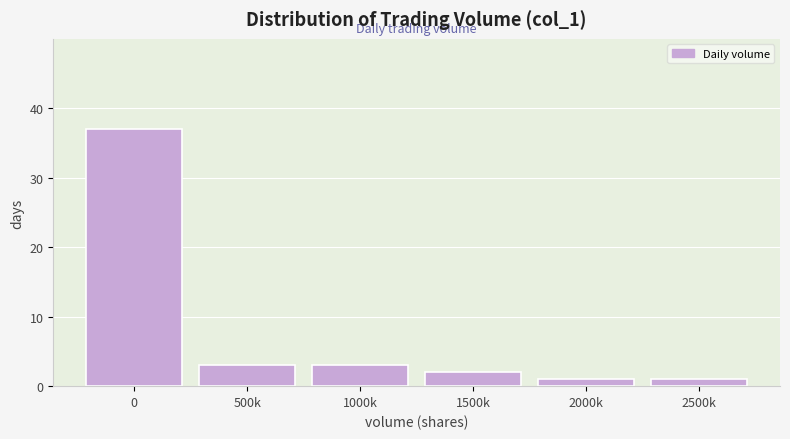

Reading left to right, what are all the values shown in this chart?

37	3	3	2	1	1